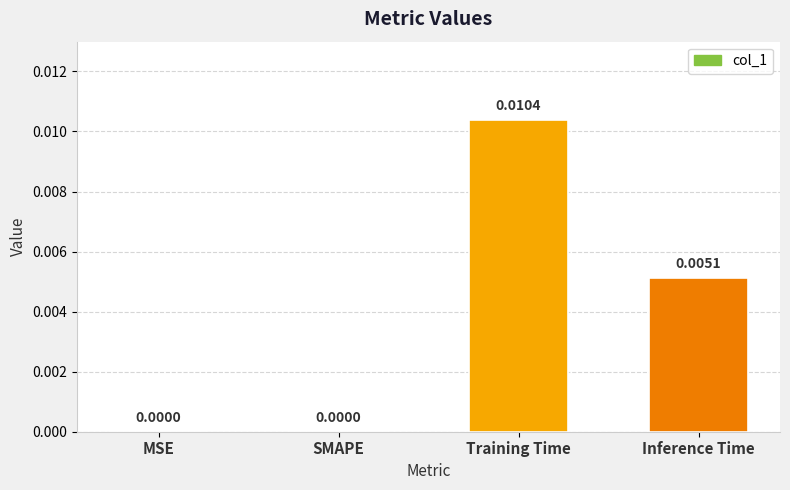

Which has a higher value, Inference Time or MSE?

Inference Time